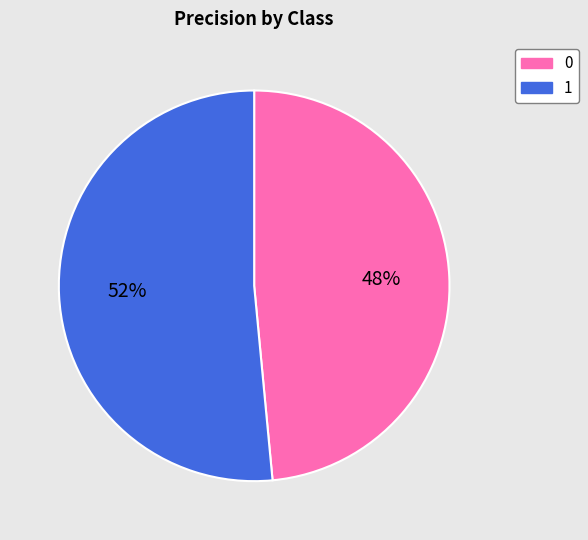

Which category has the biggest portion of the pie?

1